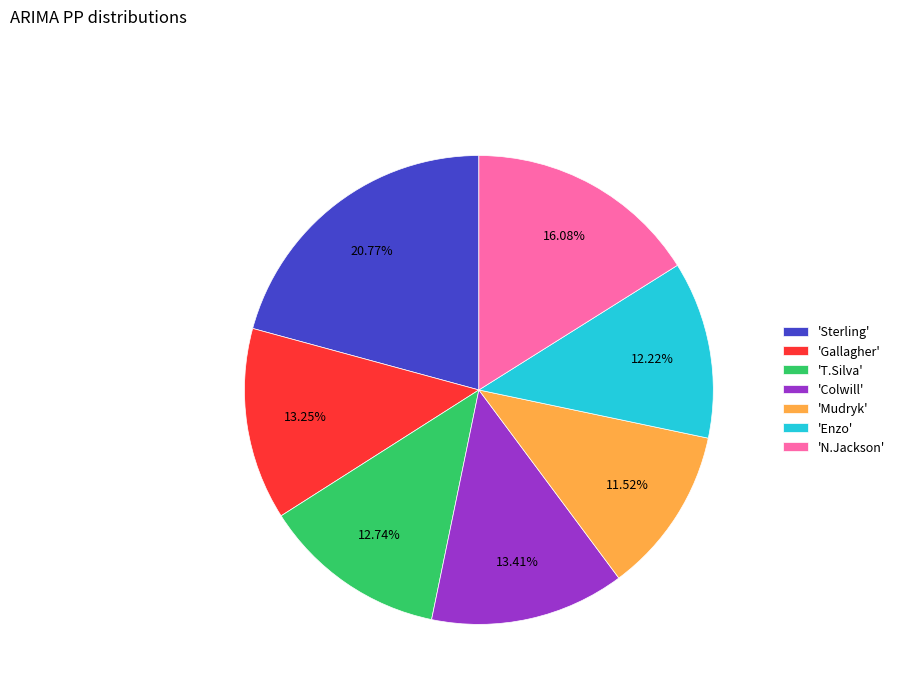

Do 'N.Jackson' and 'T.Silva' together represent more than half of the pie?

No